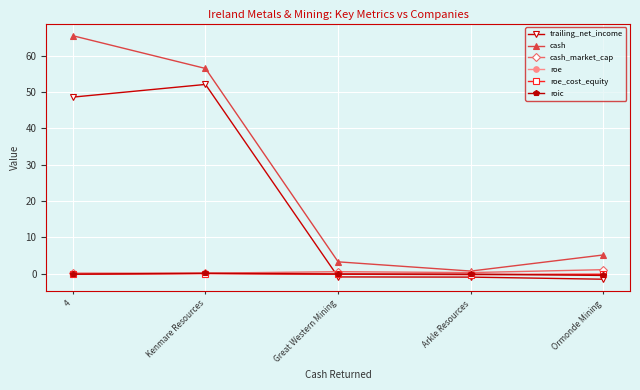

In cash, how many points are lower than both neighbors (excluding endpoints)?

1